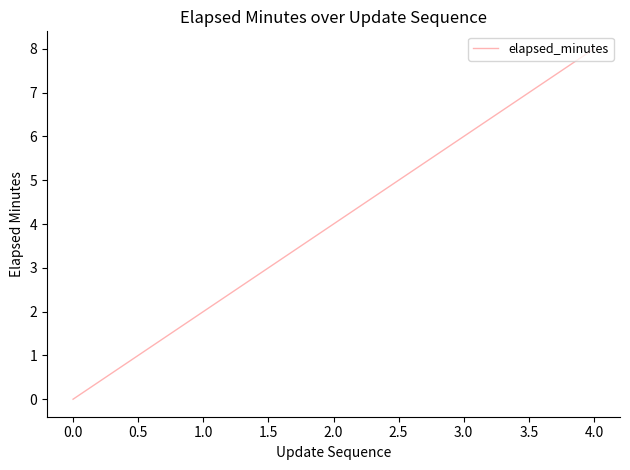

What is the average value?

4